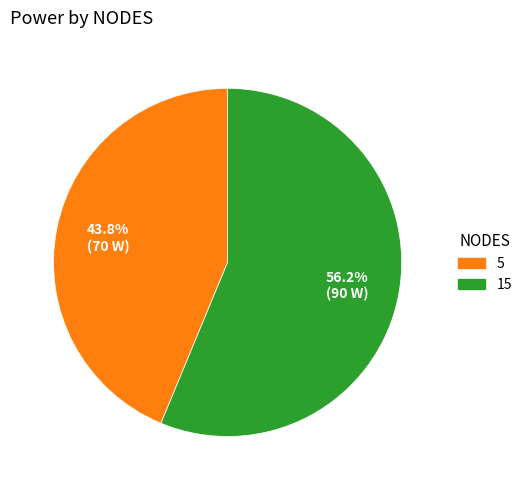

To the nearest percent, what is the average slice percentage?

50%